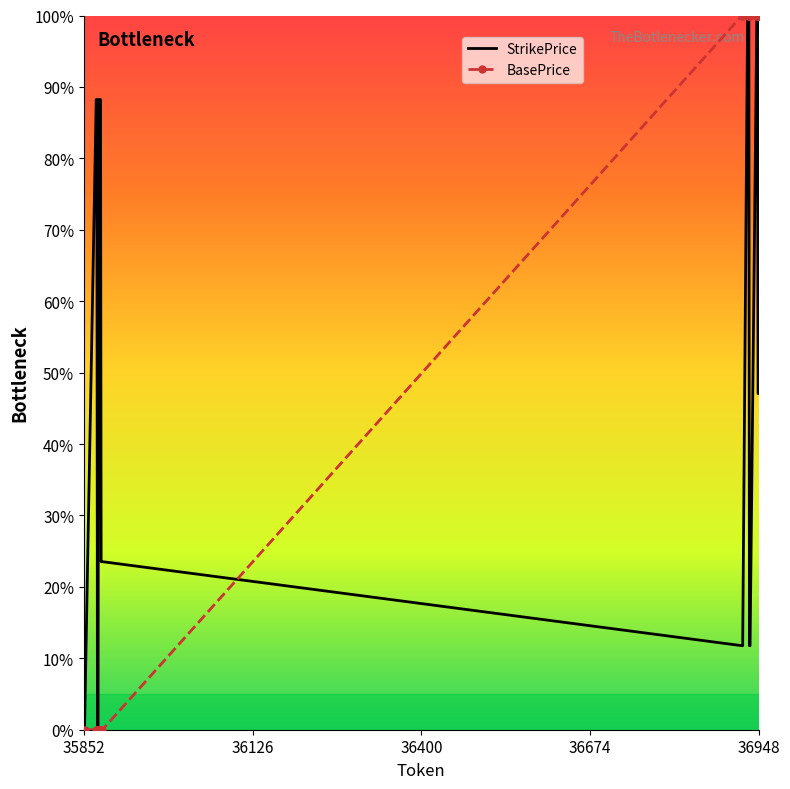

Reading right to left, extract all data points from this chart.

StrikePrice: 0.5	0.5	1.0	1.0	0.1	0.1	1.0	1.0	0.1	0.1	0.2	0.2	0.9	0.9	0.0	0.0	0.9	0.9	0.0	0.0
BasePrice: 1.0	1.0	1.0	1.0	1.0	1.0	1.0	1.0	1.0	1.0	0.0	0.0	0.0	0.0	0.0	0.0	0.0	0.0	0.0	0.0